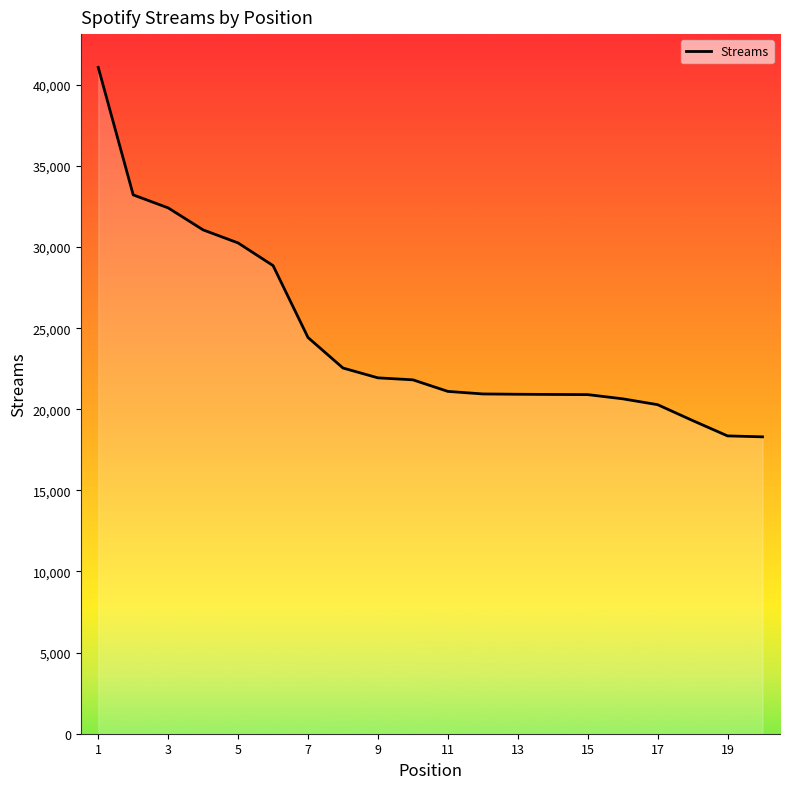

What is the smallest value displayed?

18300